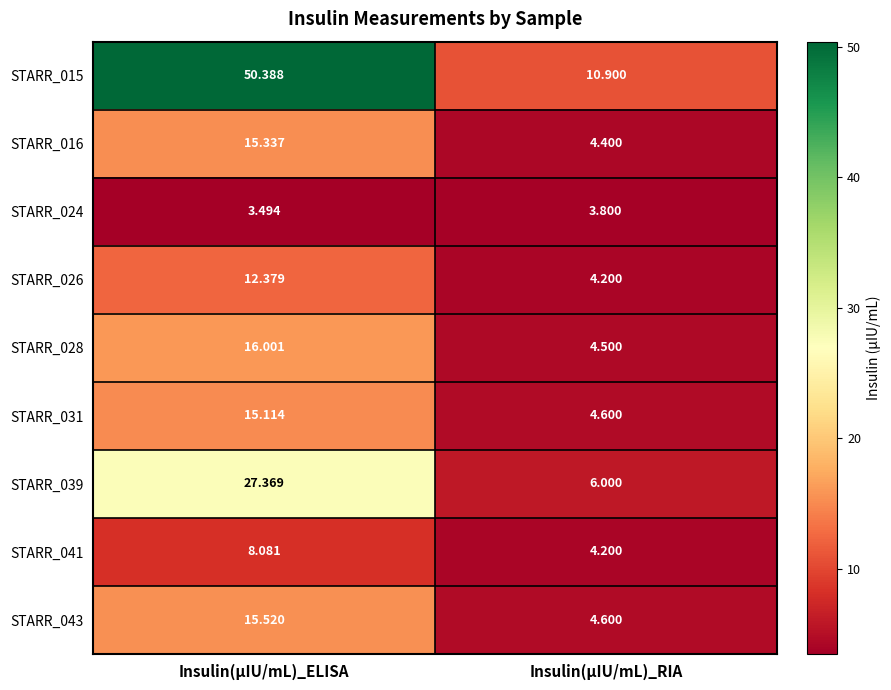

At which category does the chart reach its minimum across all series?

Insulin(µIU/mL)_ELISA